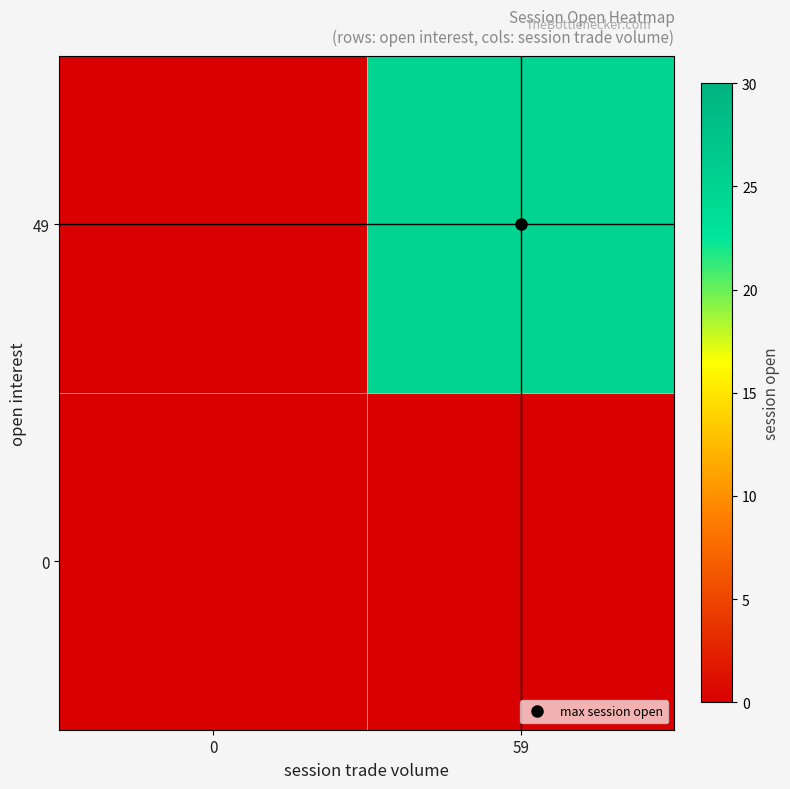

Reading right to left, transcribe all the data shown in this chart.

0: 59=0	0=0
49: 59=25	0=0